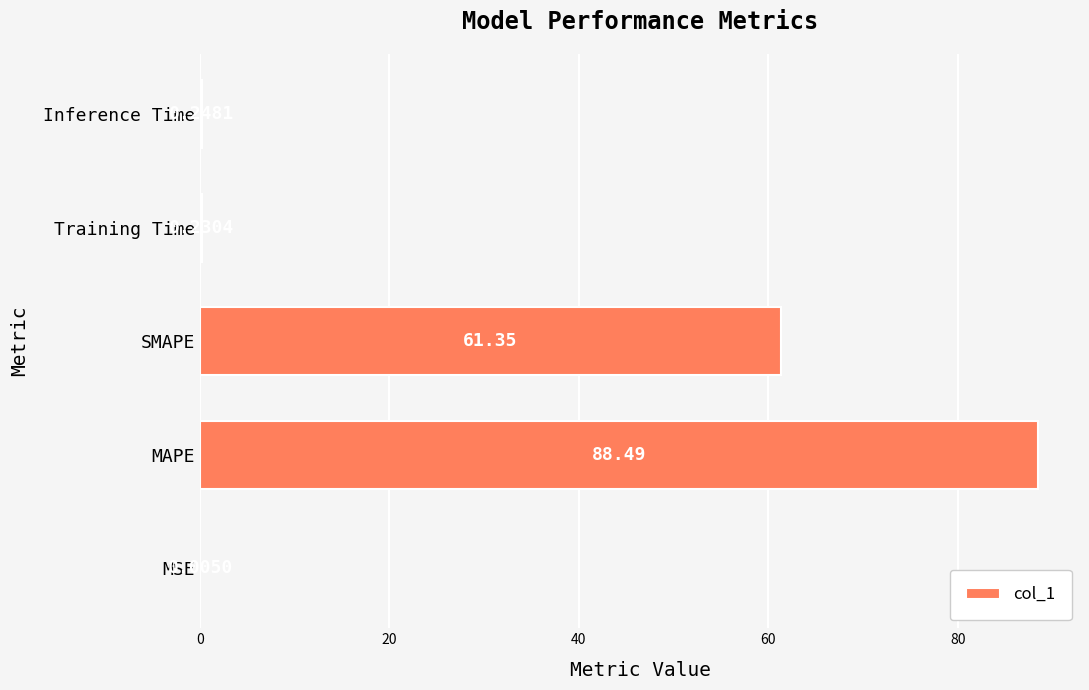

What is the sum of all values?

150.3